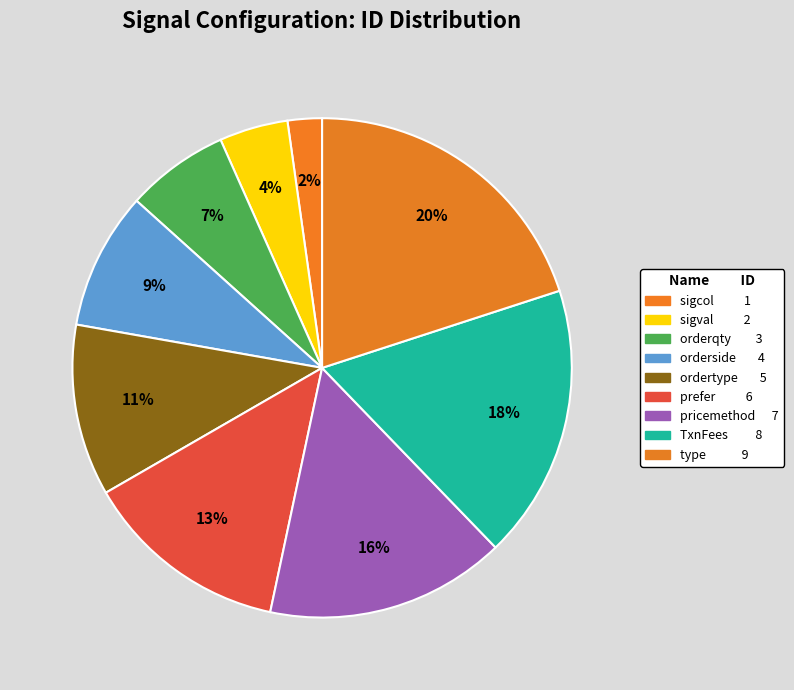

To the nearest percent, what is the combined percentage of sigcol and orderside?

11%